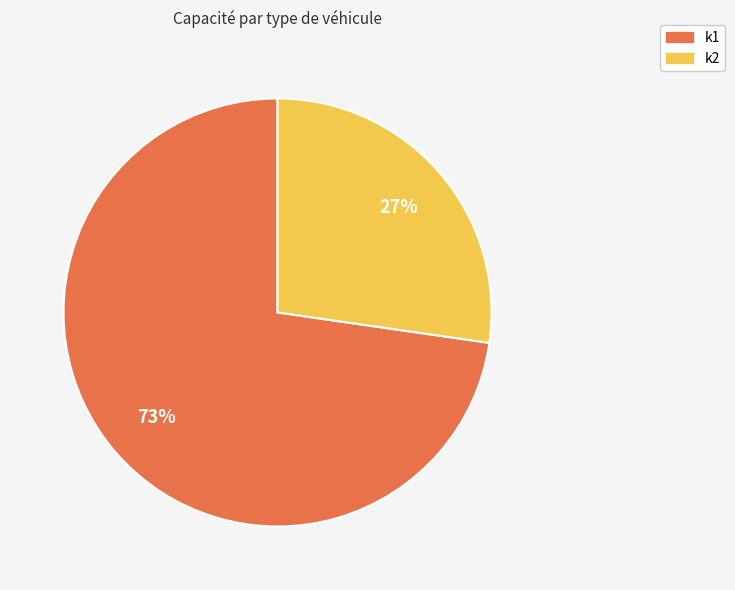

True or false: k1 accounts for 73% of the total.

True